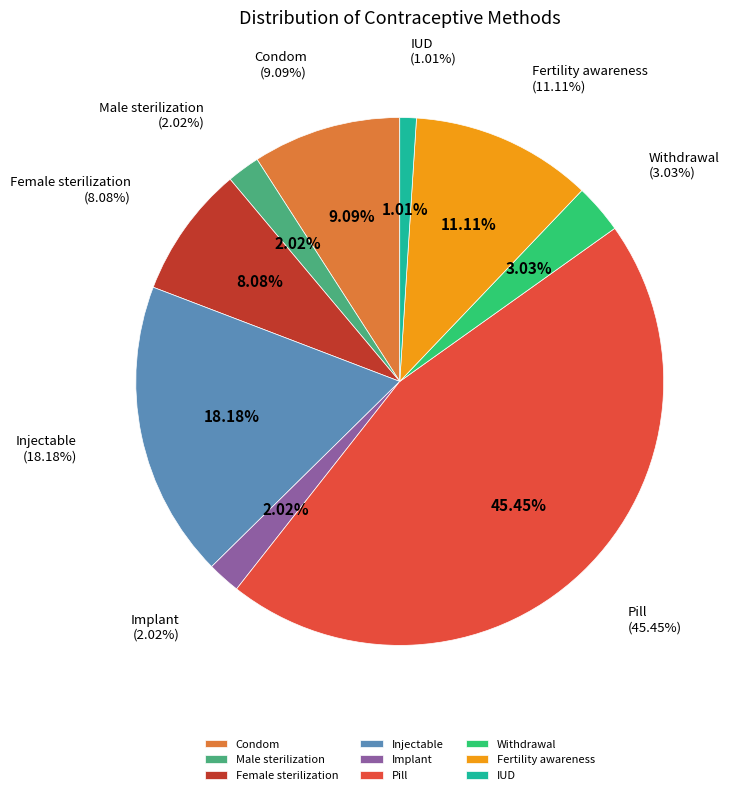

To the nearest percent, what is the difference between the largest and smallest slice percentages?

44%